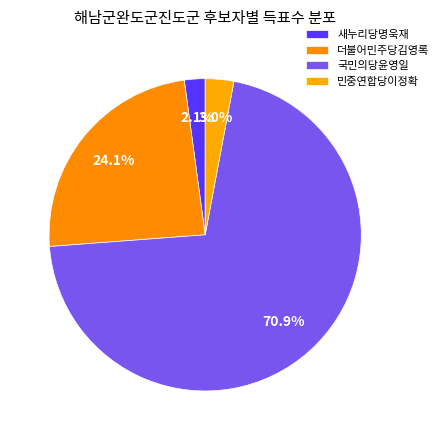

To the nearest percent, what portion does 더불어민주당김영록 represent?

24%